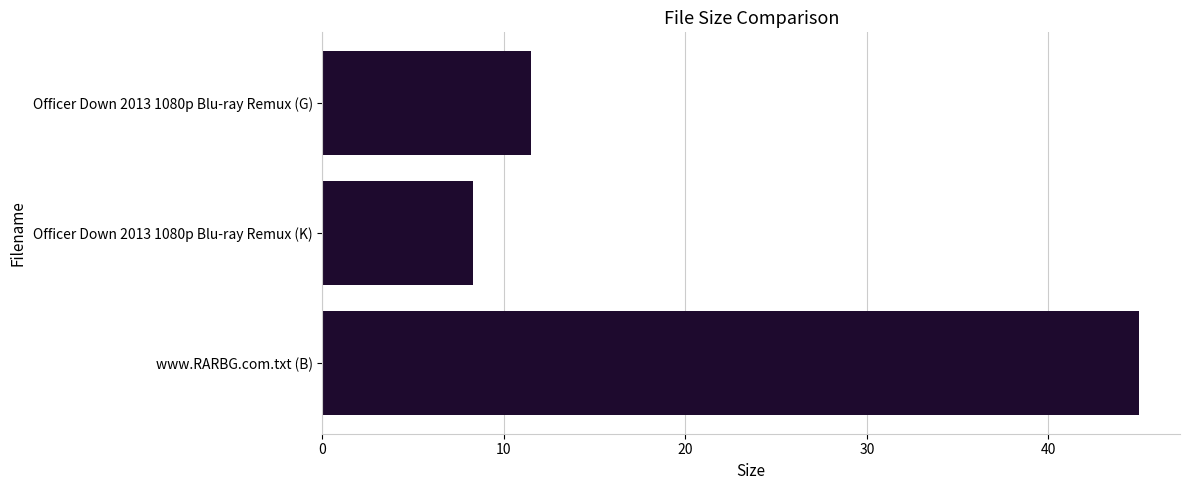

What is the average value?

21.6